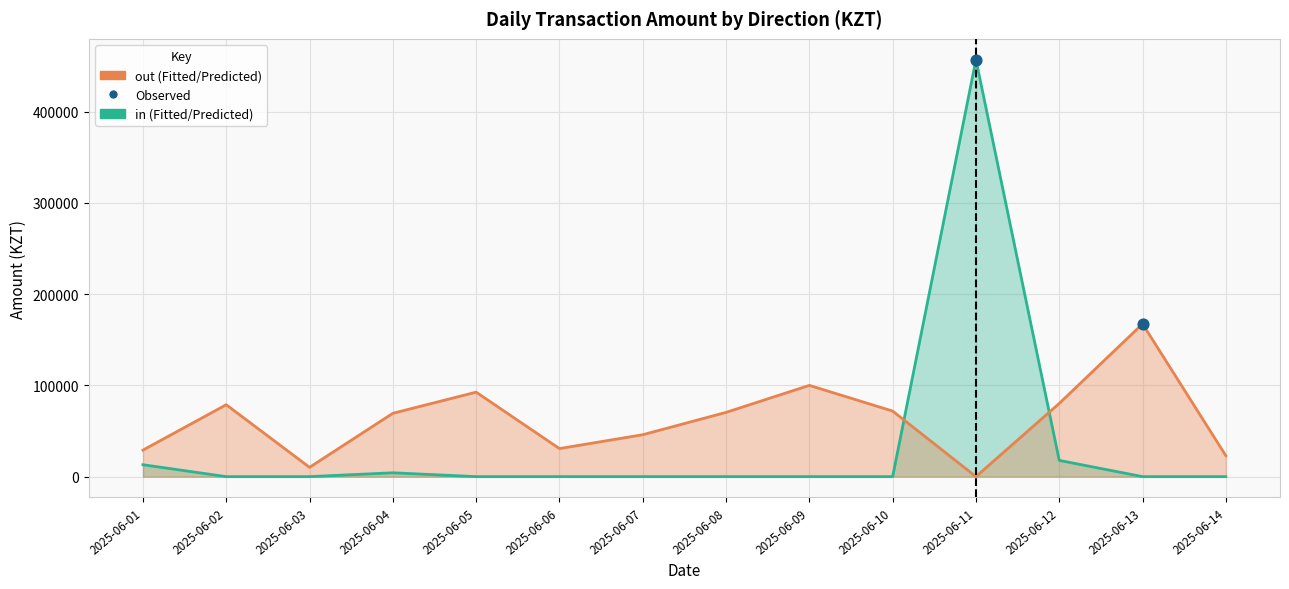

What are all the series names shown in the legend?

in, out